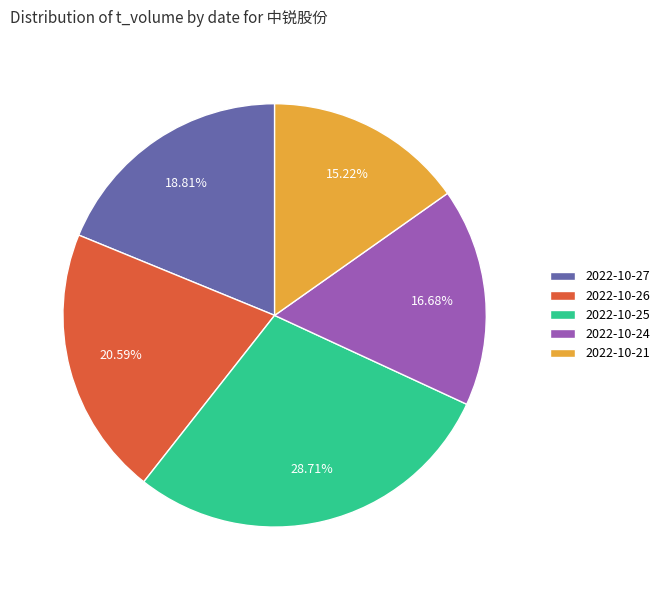

To the nearest percent, what is the average slice percentage?

20%